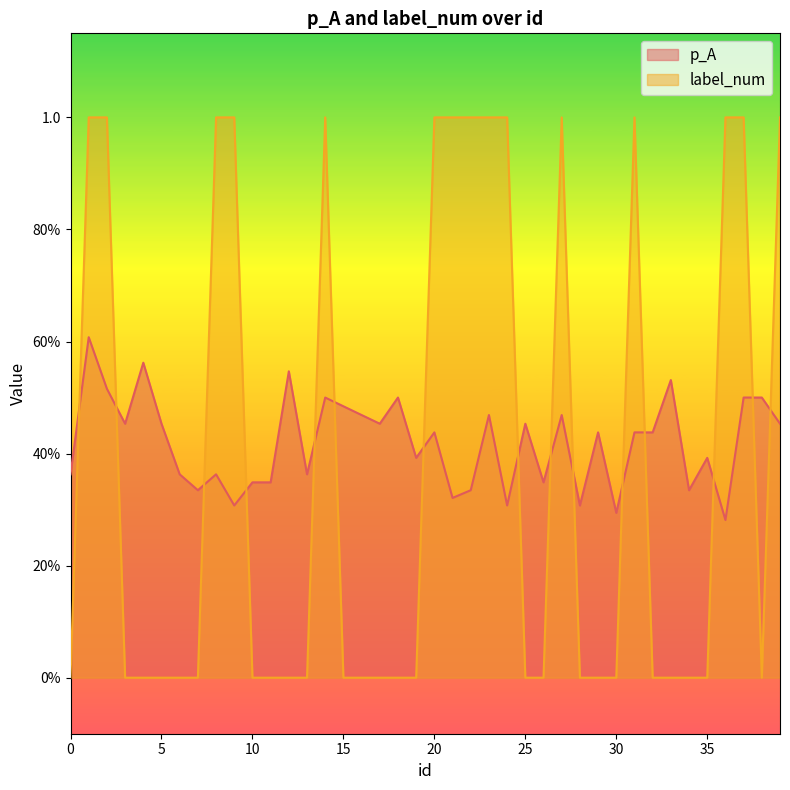

The value of label_num at 4 is 0.0. True or false?

True